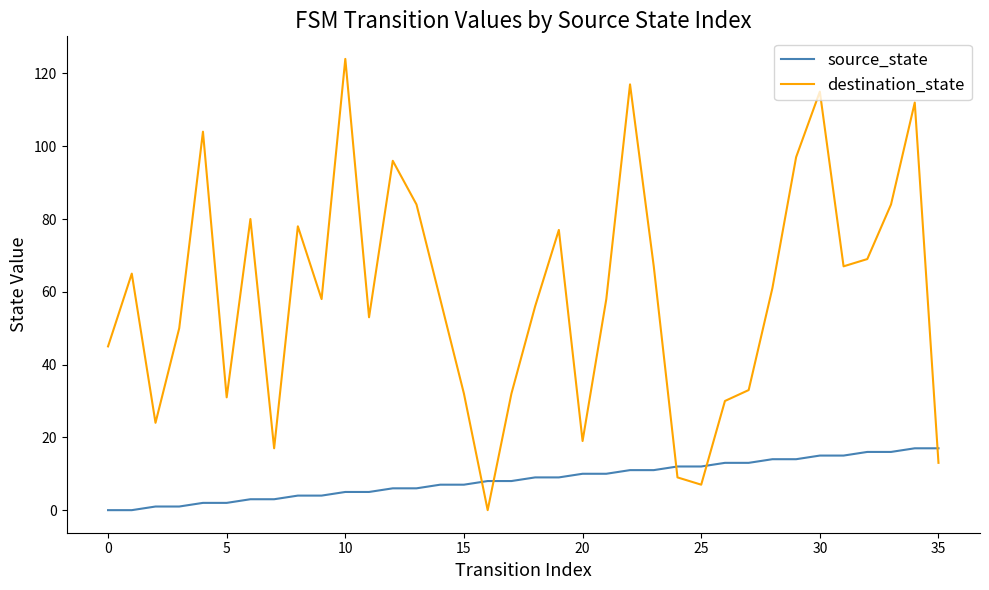

Which series has the widest spread of values?

destination_state